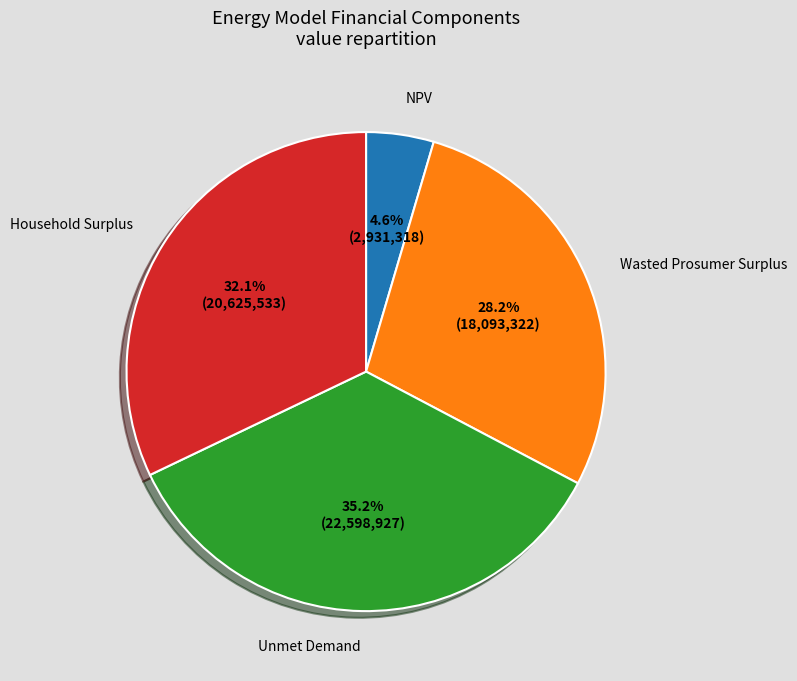

Does any single category account for the majority?

No